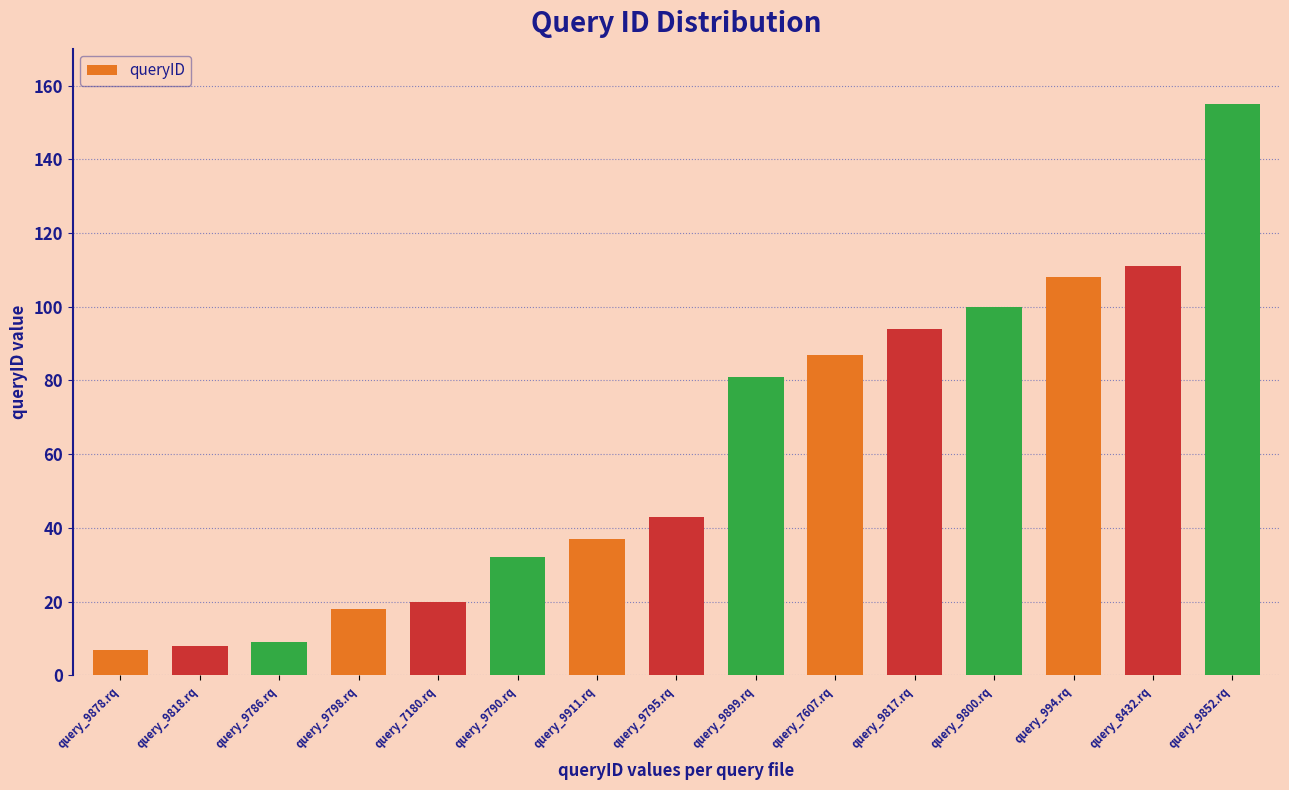

Reading right to left, list all the values displayed in this chart.

155	111	108	100	94	87	81	43	37	32	20	18	9	8	7